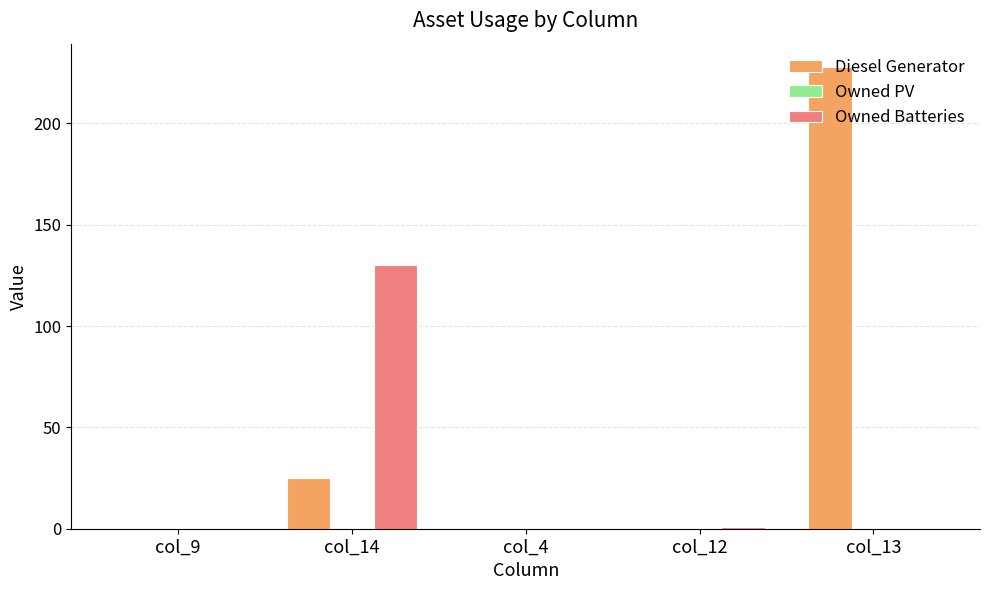

Which series changed the most between col_14 and col_4?

Owned Batteries